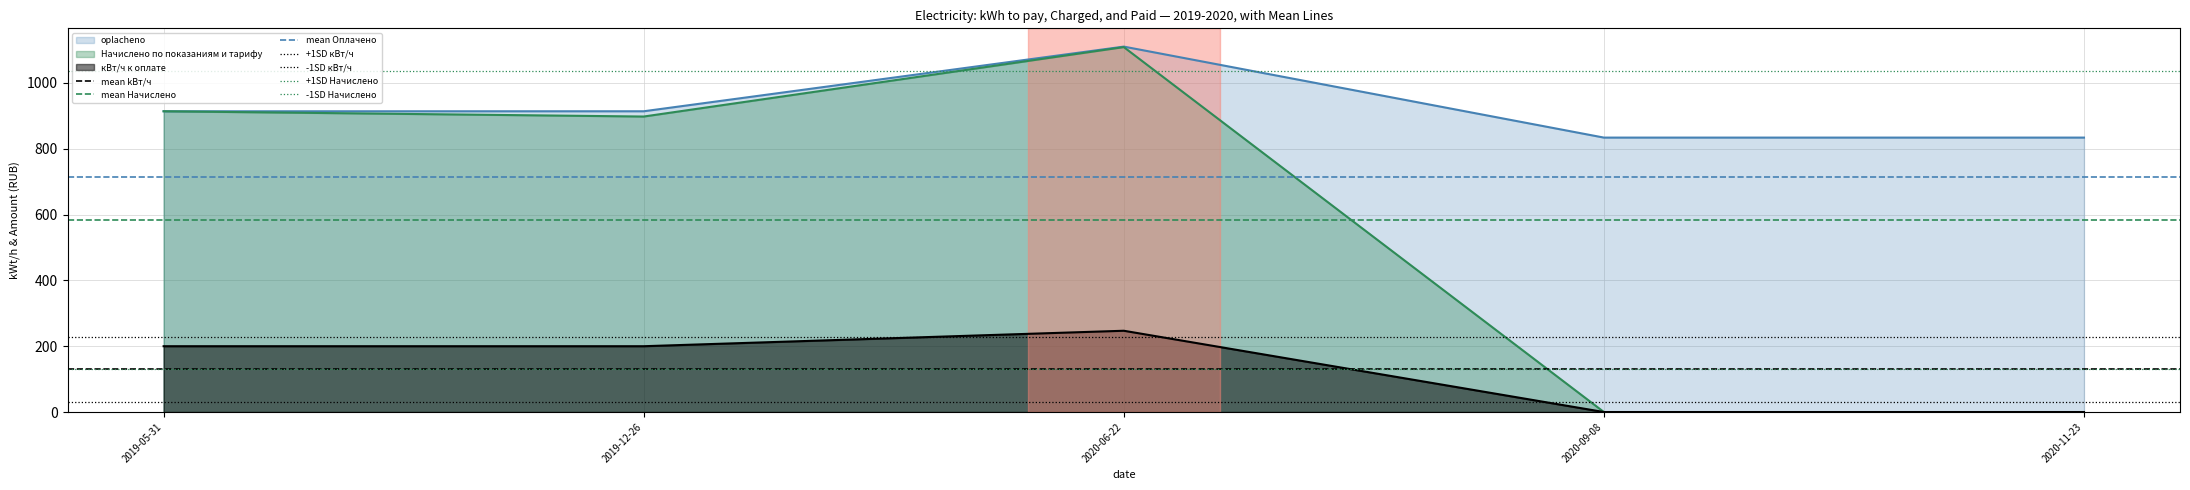

Reading right to left, what are all the values shown in this chart?

kVt_k_oplate: 0.0	0.0	247.0	200.0	200.0
Nachisleno: 0.0	0.0	1109.0	898.0	914.0
oplacheno: 834.0	834.0	1110.5	914.0	914.0